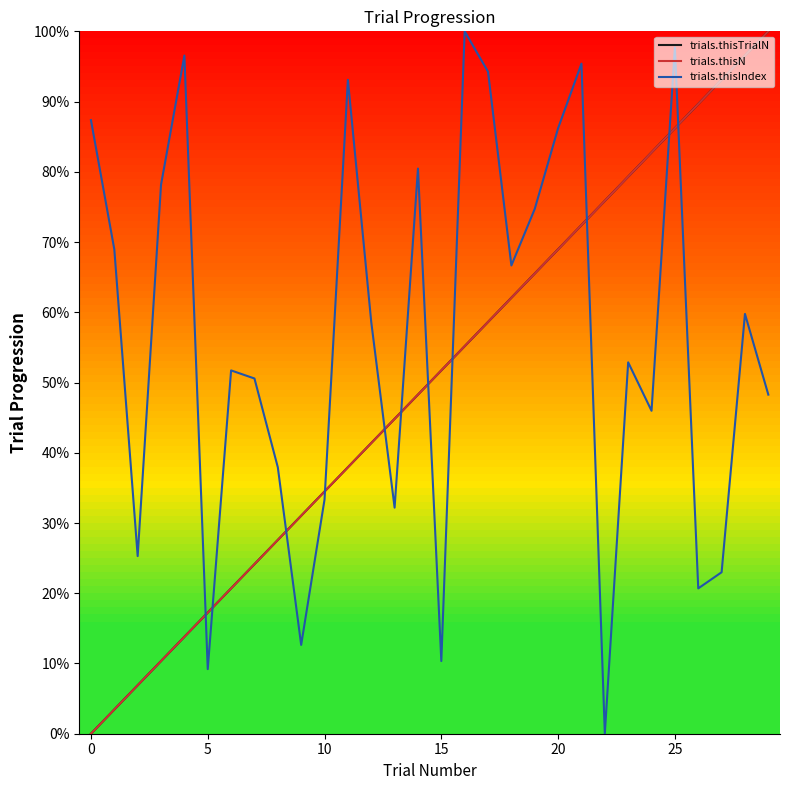

Is this an area chart (filled region under the line)?

No